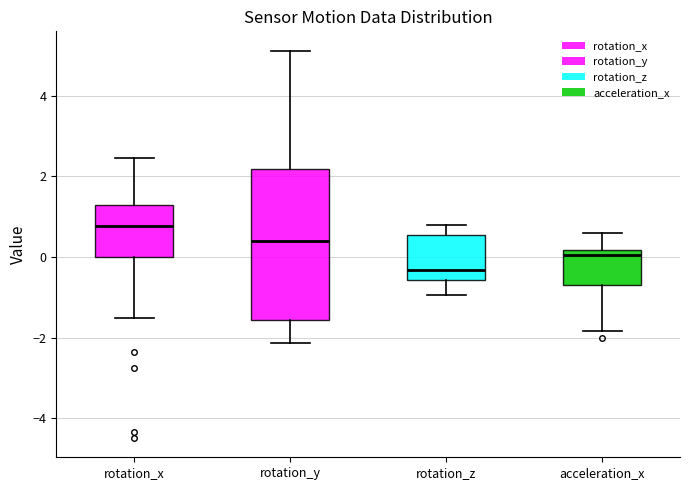

Which box is the tallest, from its lower edge to its upper edge?

rotation_y